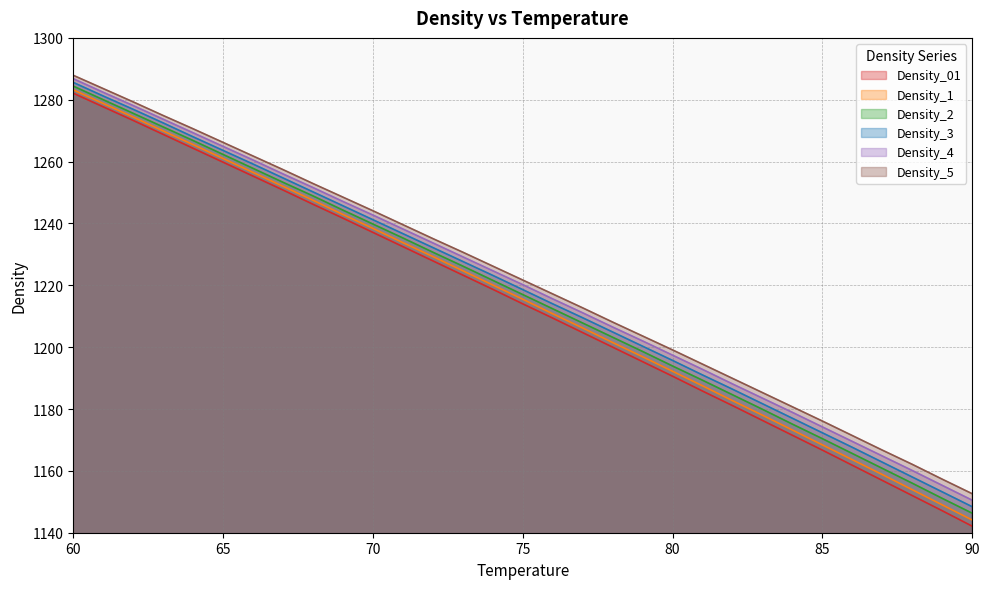

At which category is the sum across all series the highest?

60